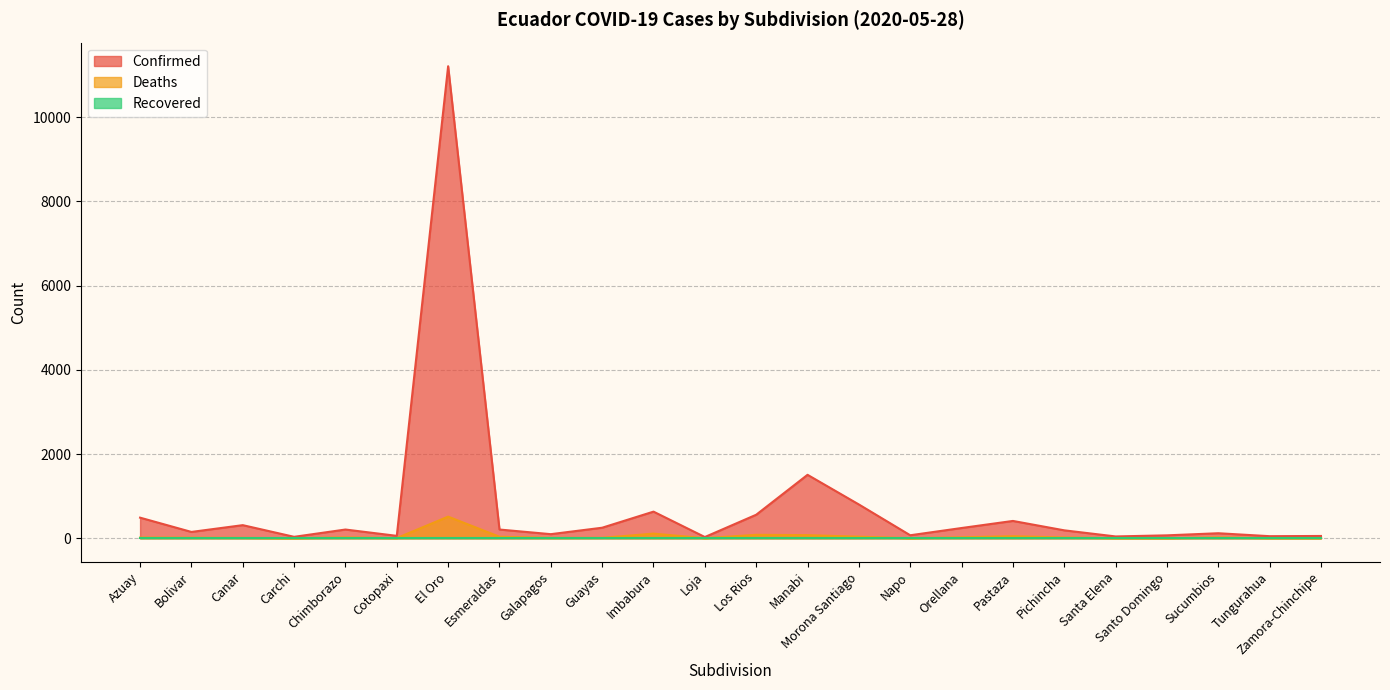

Count the number of data series in this chart.

3